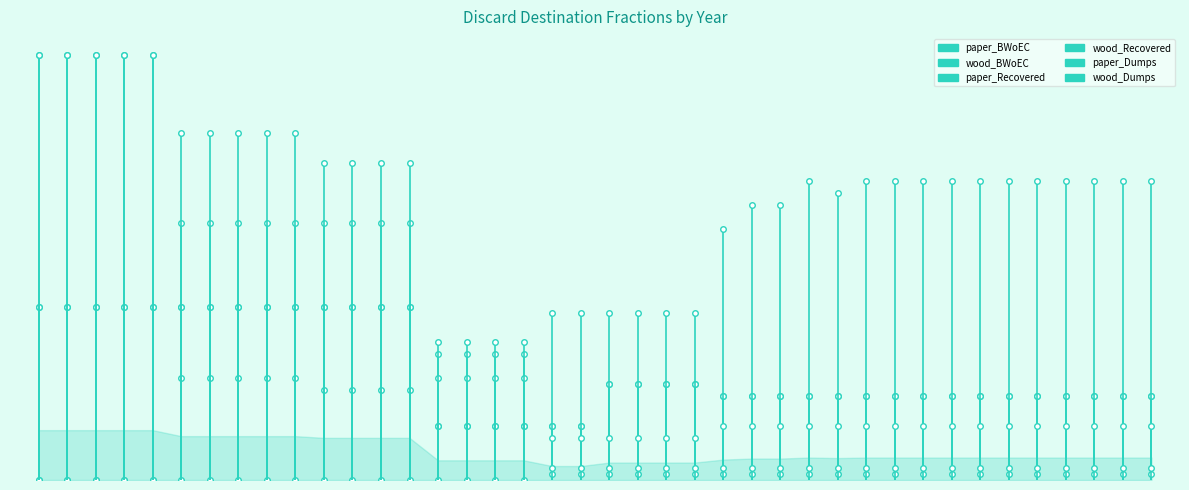

The value of paper_Recovered at 0 is 0.0. True or false?

True